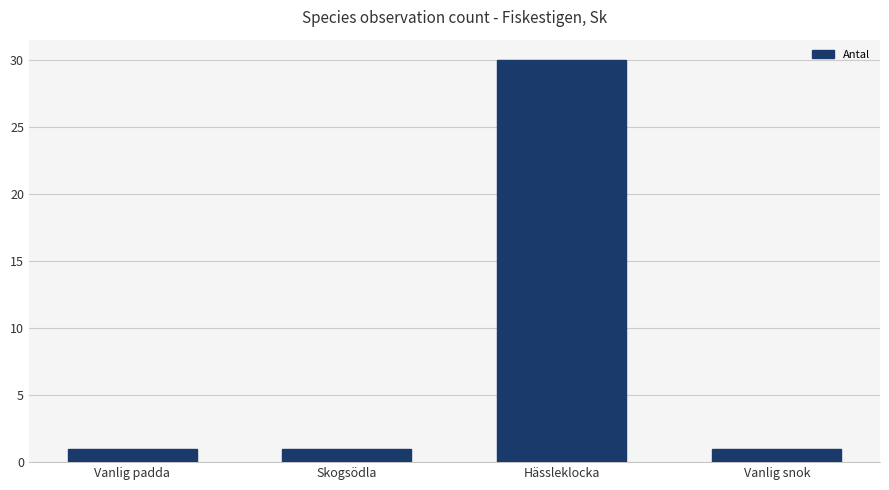

What is the approximate value at Hässleklocka?

30